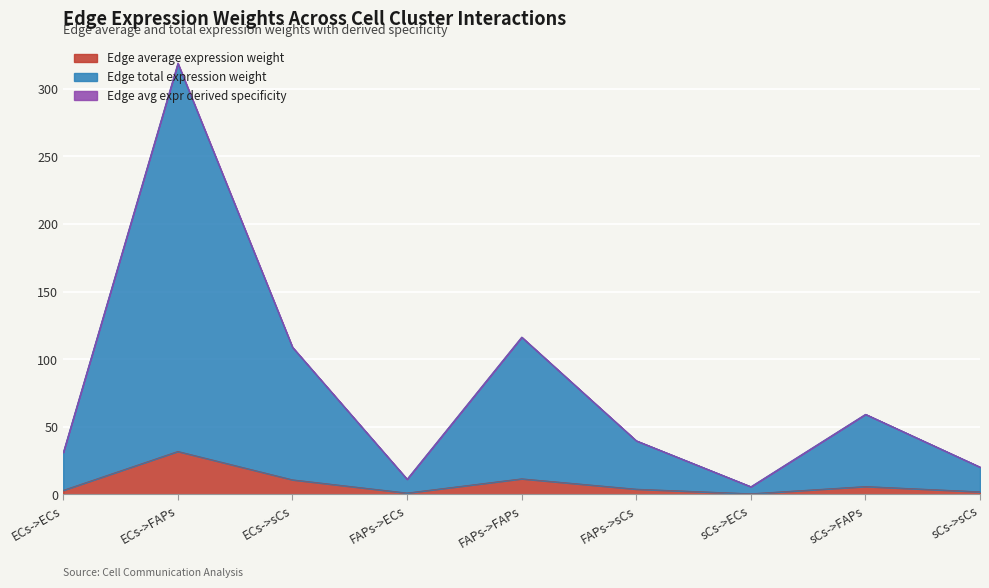

What is the average value of the Edge total expression weight series?

79.0